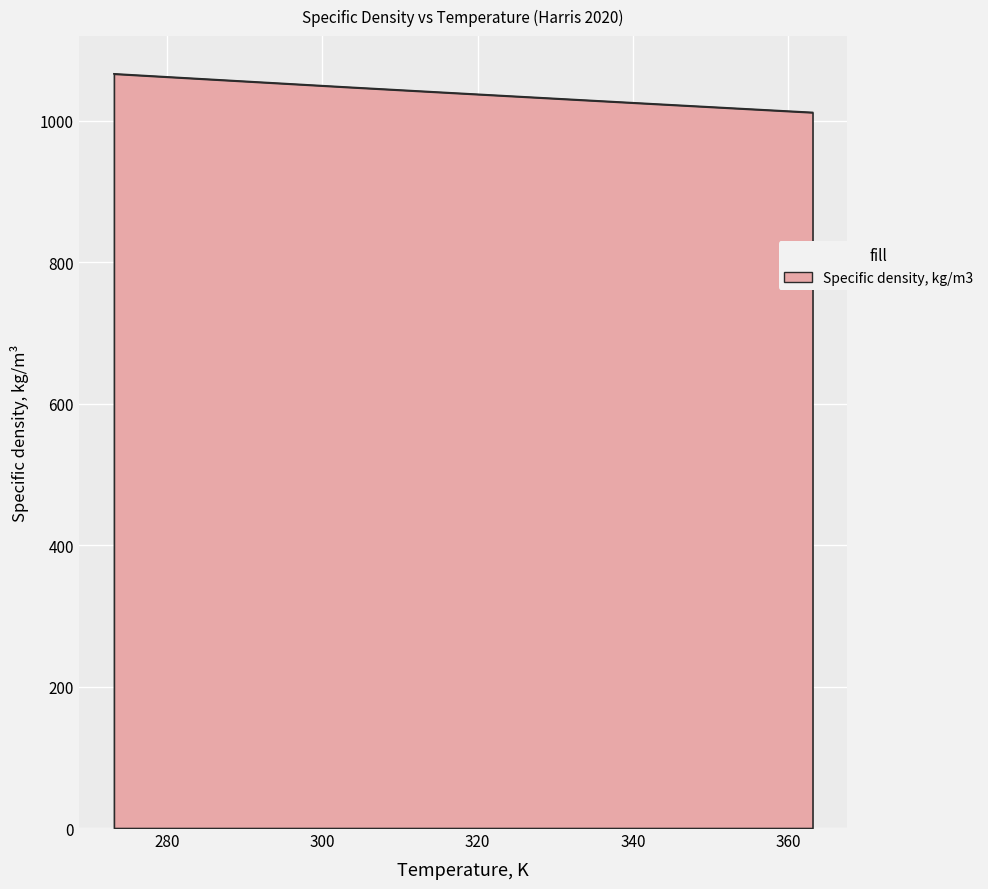

What is the change in value from 283.15 to 333.15?

-30.5